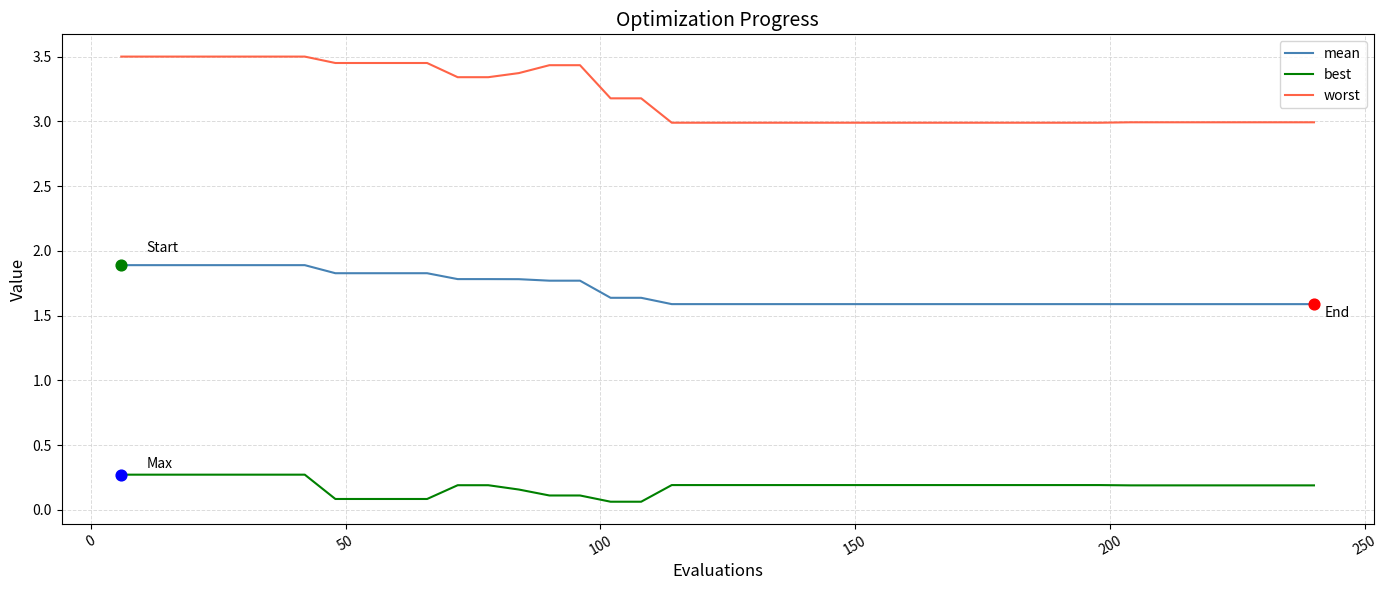

Which series has the largest range (max minus min)?

worst